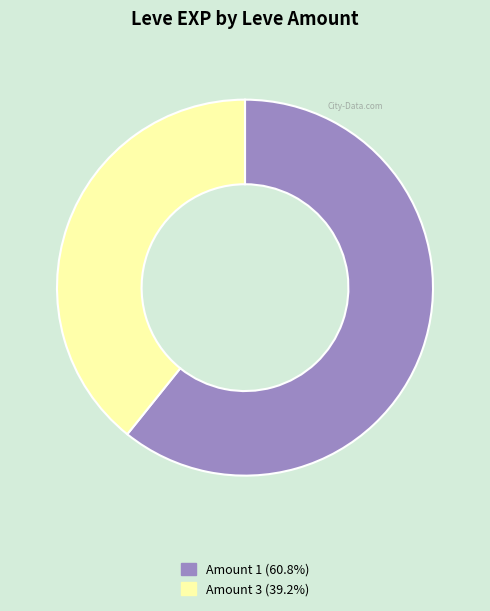

Combined, do Amount 1 (60.8%) and Amount 3 (39.2%) account for over 50%?

Yes